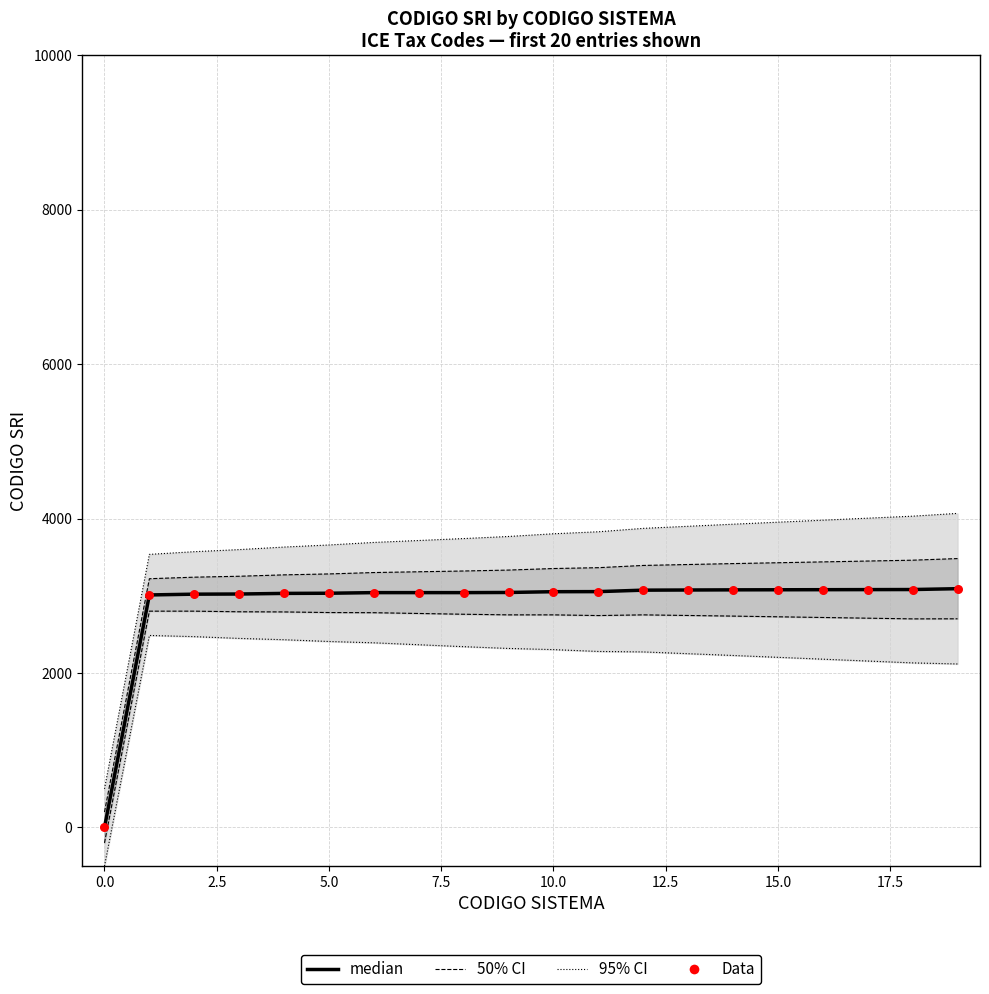

At which category is the sum across all series the highest?

19